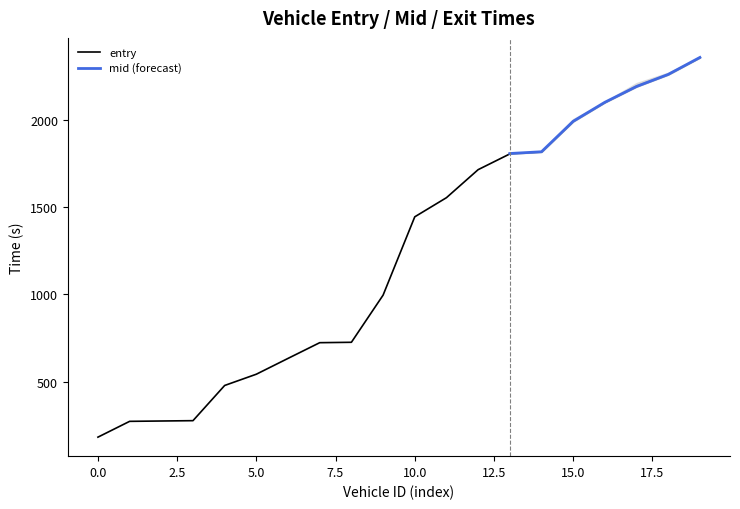

Which has a higher value, 2048 or 1221?

2048